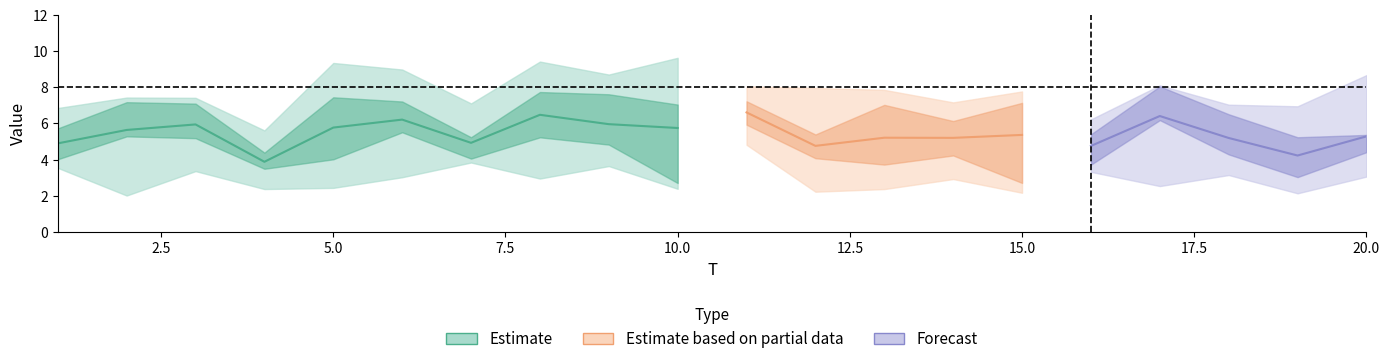

What is the value of the x3 point at the 18th from the left?

5.0